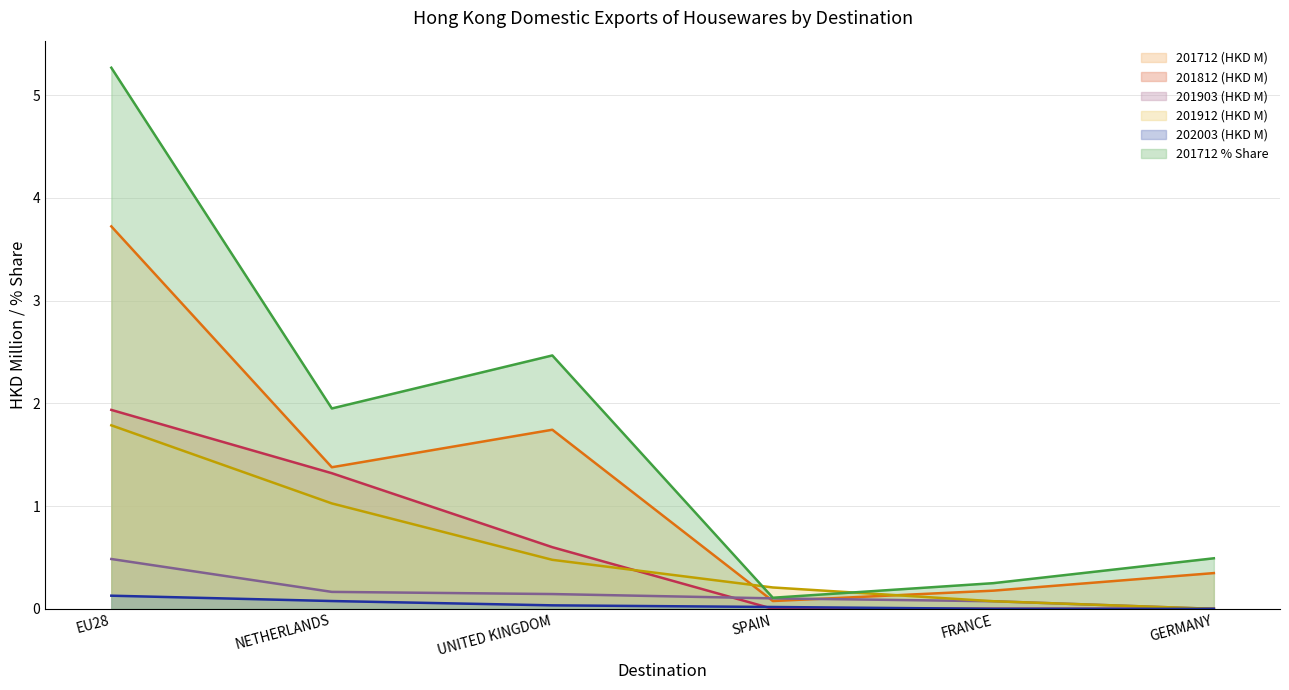

Which series changed the most between NETHERLANDS and SPAIN?

201712 % Share (line)